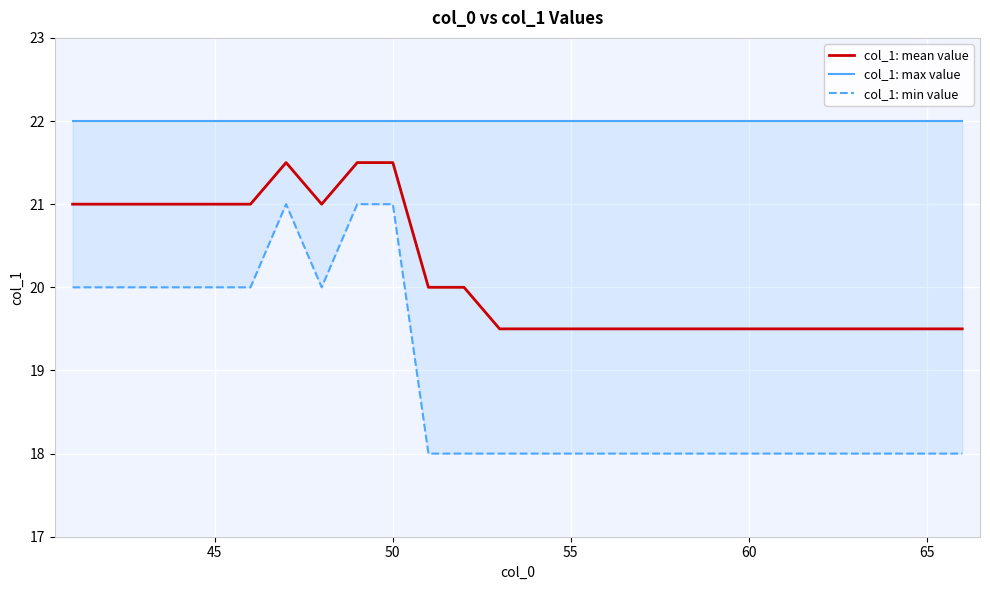

True or false: col_1: mean value and col_1: min value intersect in this chart.

False